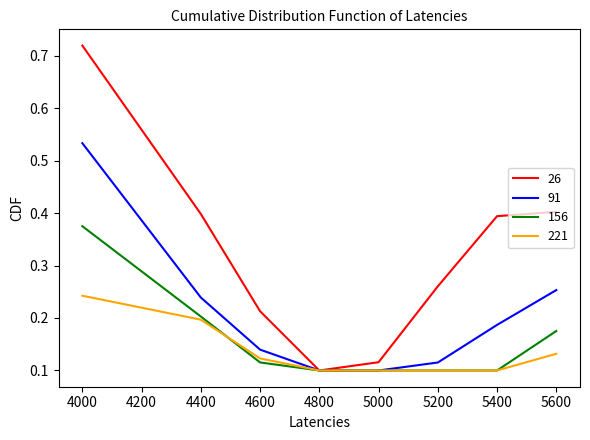

Between 4600 and 5400, which series saw the biggest shift?

26